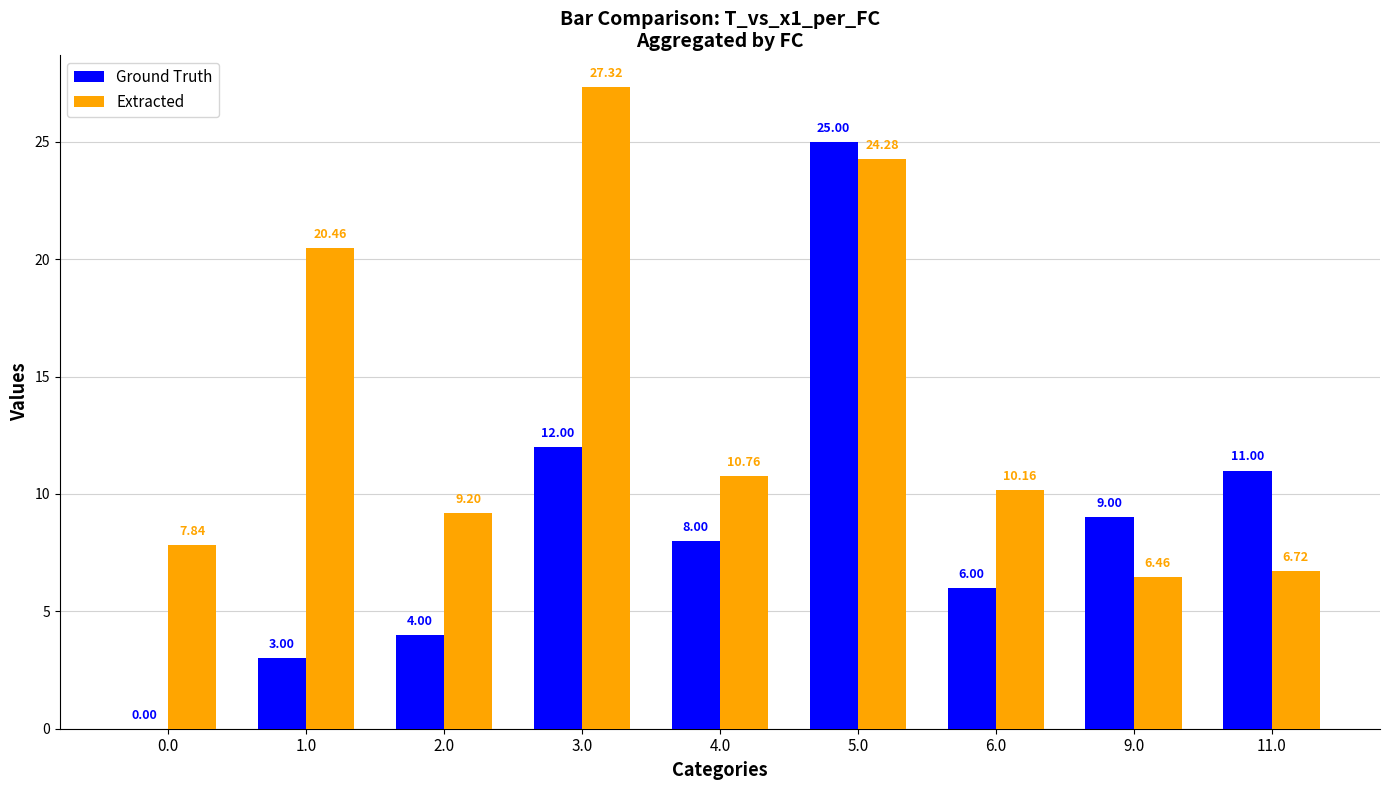

What is the sum of the Extracted values at 9.0 and 6.0?

16.6